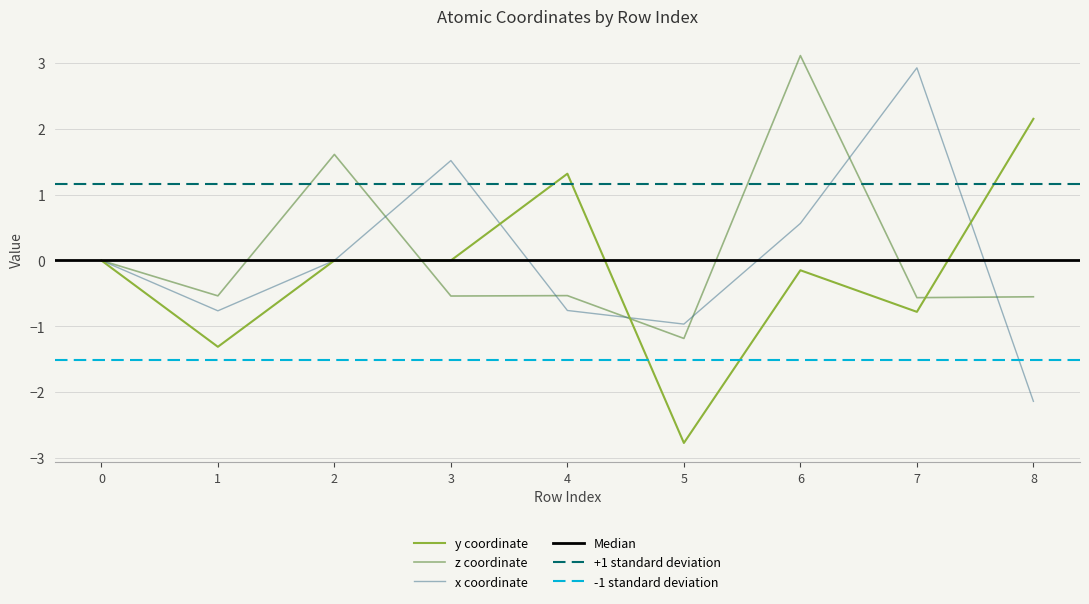

At which label does x reach its peak?

7